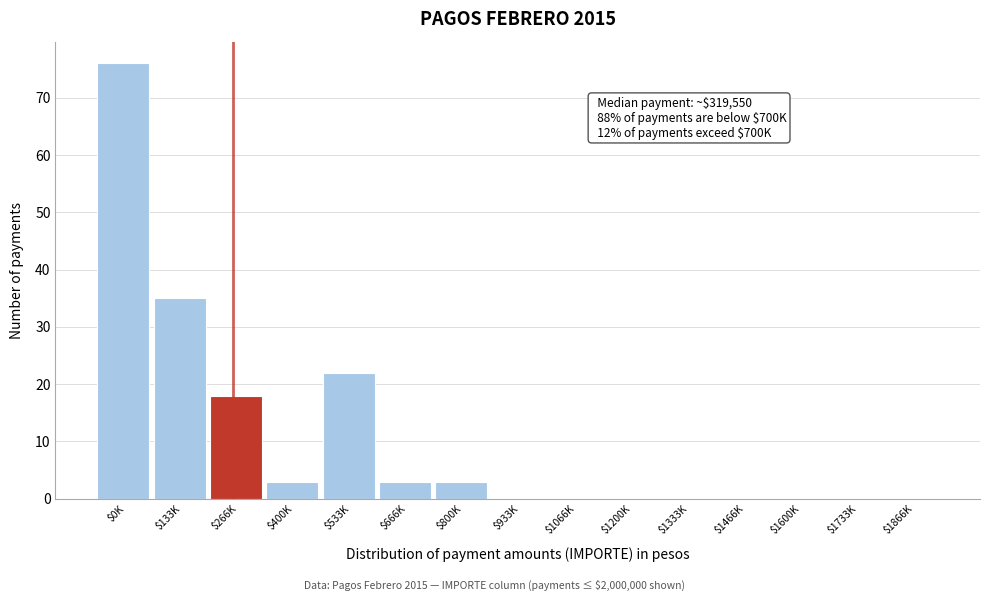

The chart shows a value of 76 at $0K. True or false?

True